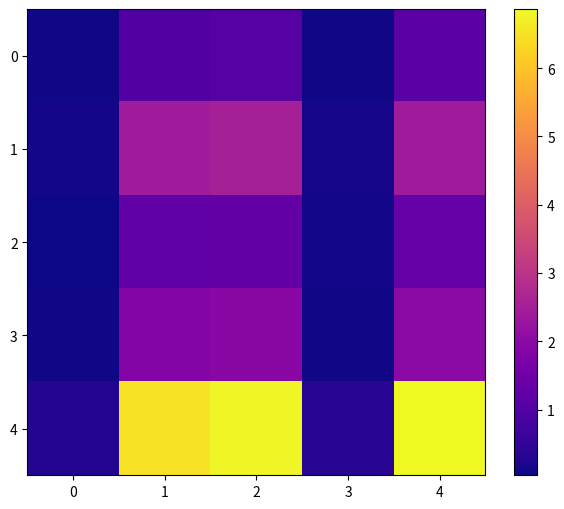

Which series has the largest total across all categories?

4